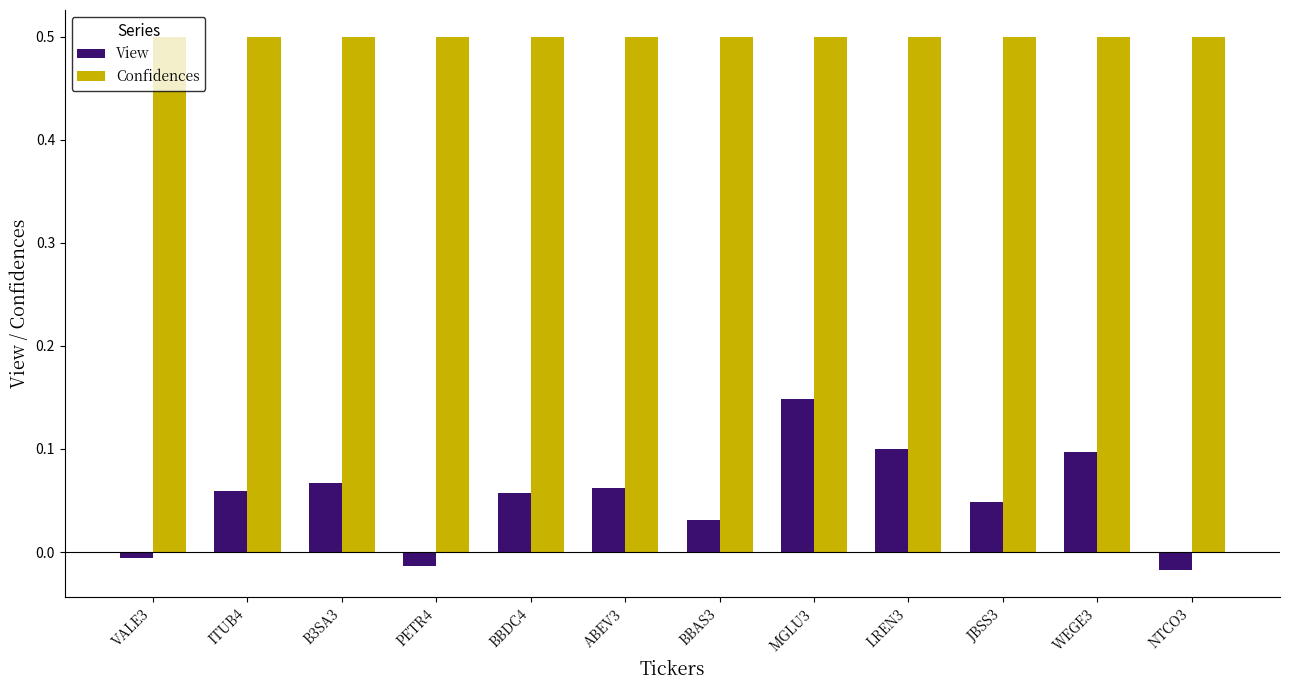

Rank the series by their maximum value, from lowest to highest.

View, Confidences